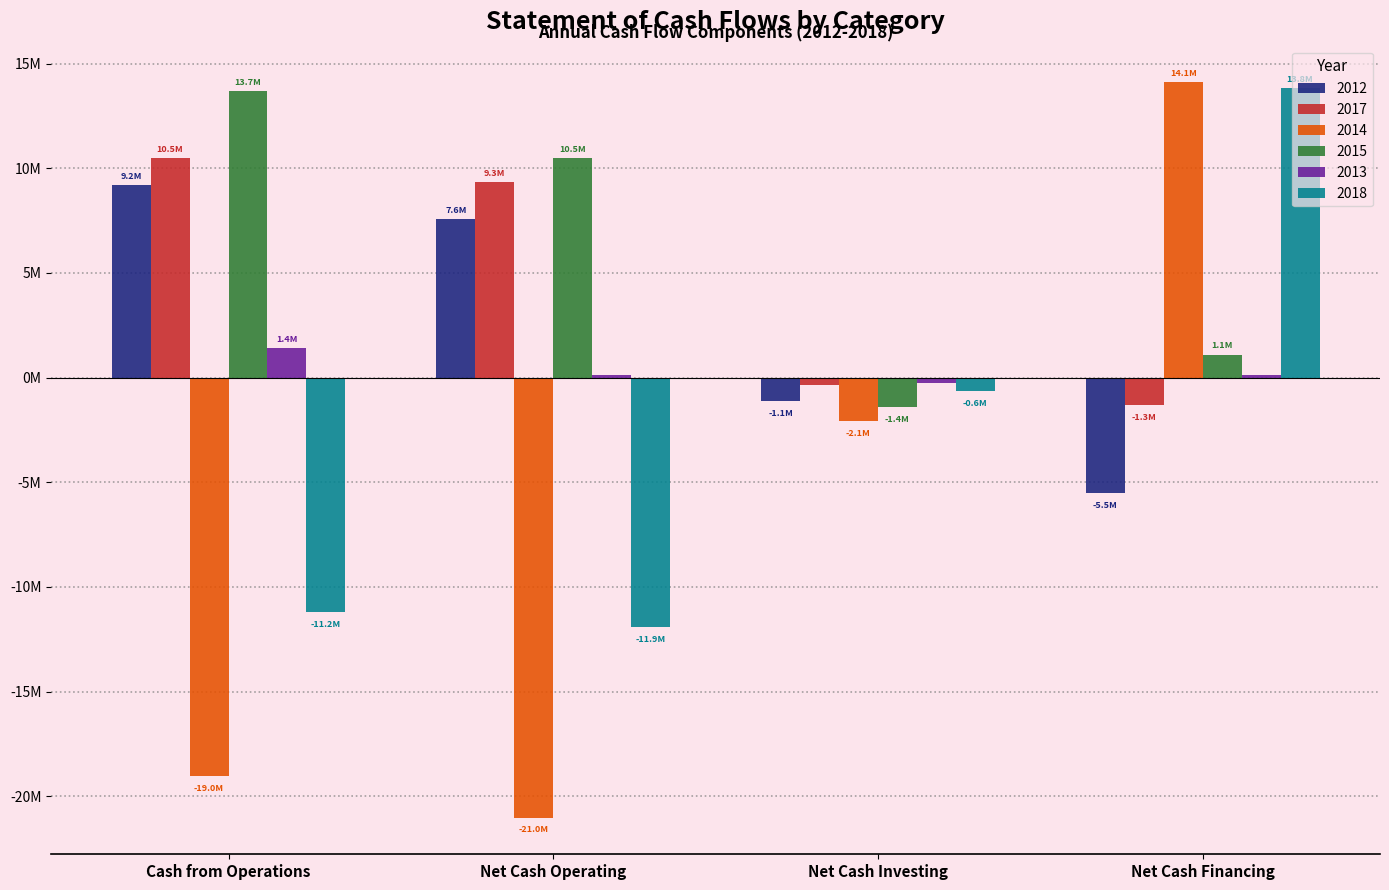

Reading left to right, extract all data points from this chart.

2012: Cash from Operations=9199111	Net Cash Operating=7571435	Net Cash Investing=-1129856	Net Cash Financing=-5517842
2017: Cash from Operations=10482162	Net Cash Operating=9328412	Net Cash Investing=-360642	Net Cash Financing=-1330459
2014: Cash from Operations=-19038279	Net Cash Operating=-21019972	Net Cash Investing=-2063065	Net Cash Financing=14106054
2015: Cash from Operations=13703073	Net Cash Operating=10479132	Net Cash Investing=-1403428	Net Cash Financing=1096805
2013: Cash from Operations=1426217	Net Cash Operating=127768	Net Cash Investing=-276172	Net Cash Financing=115568
2018: Cash from Operations=-11221950	Net Cash Operating=-11920953	Net Cash Investing=-637108	Net Cash Financing=13825749